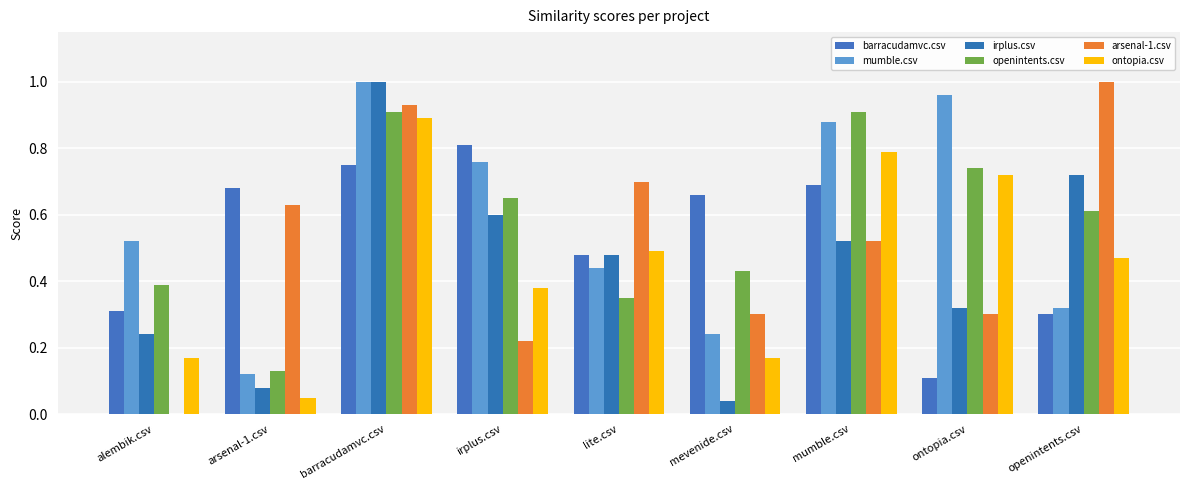

How many groups of bars are there?

9